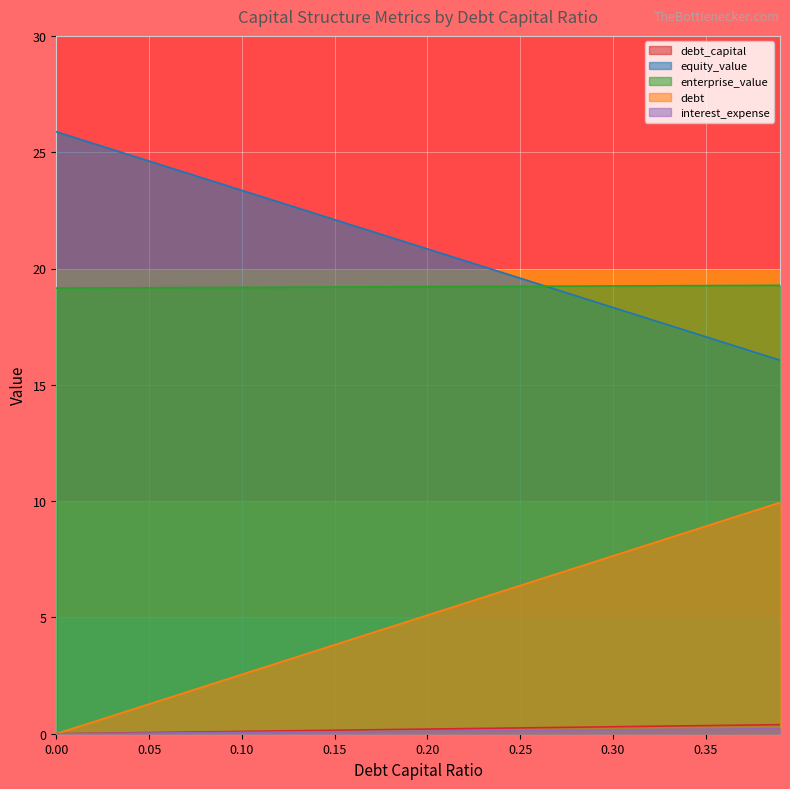

Between which two adjacent categories do equity_value and enterprise_value first intersect?

0.26 and 0.27